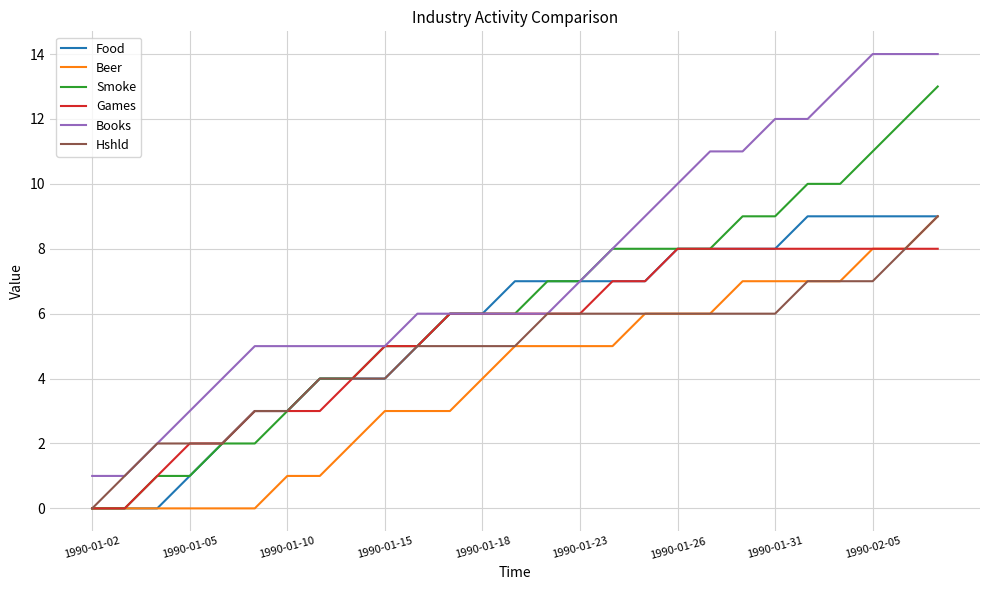

What is the maximum value for Beer?

9